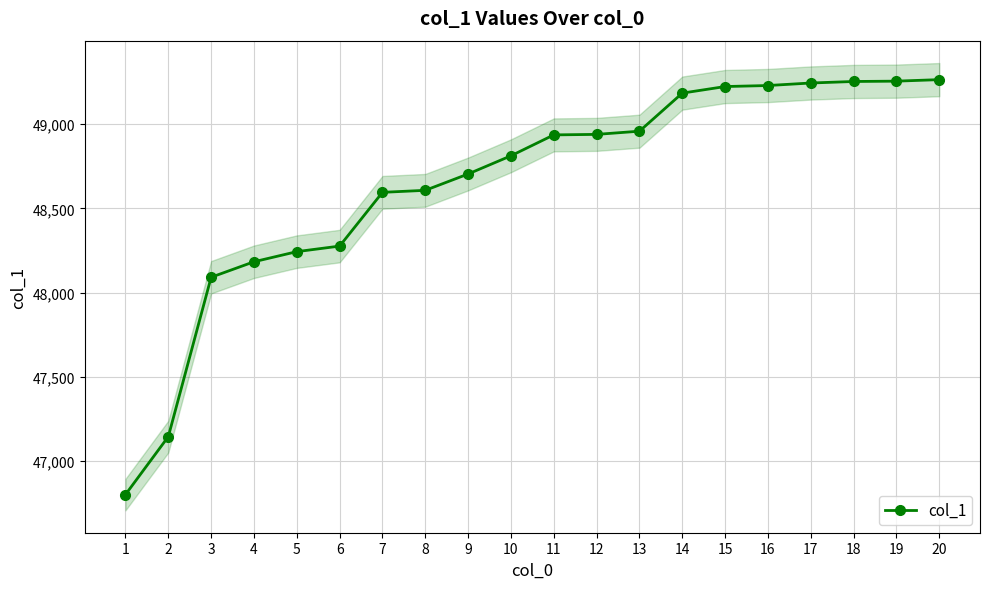

True or false: the data shows 24027 at 19.

False